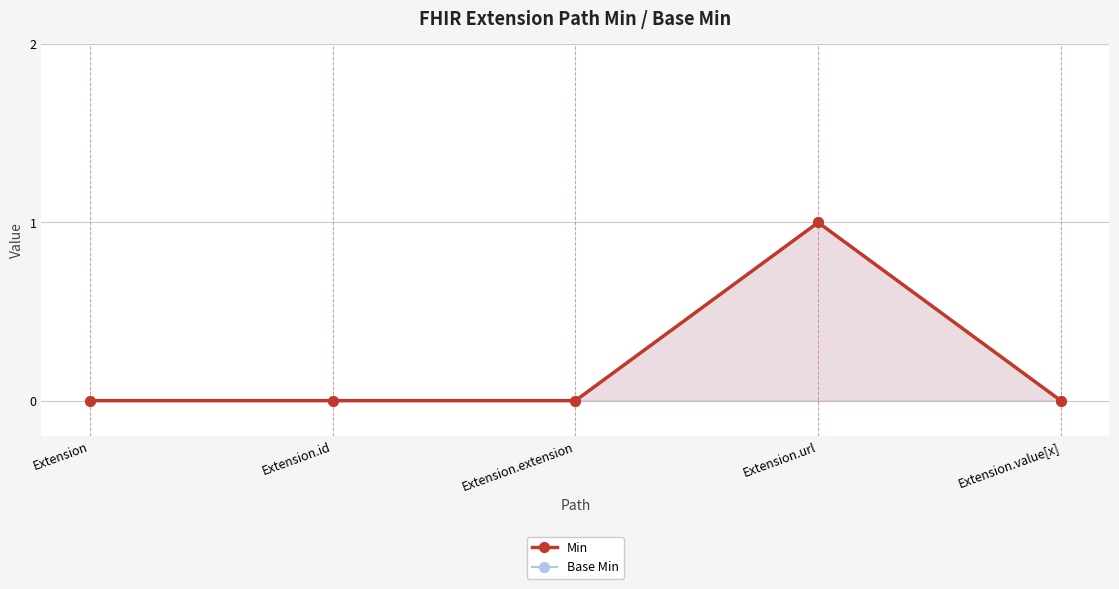

Reading left to right, list all the values displayed in this chart.

Min: 0	0	0	1	0
Base Min: 0	0	0	1	0